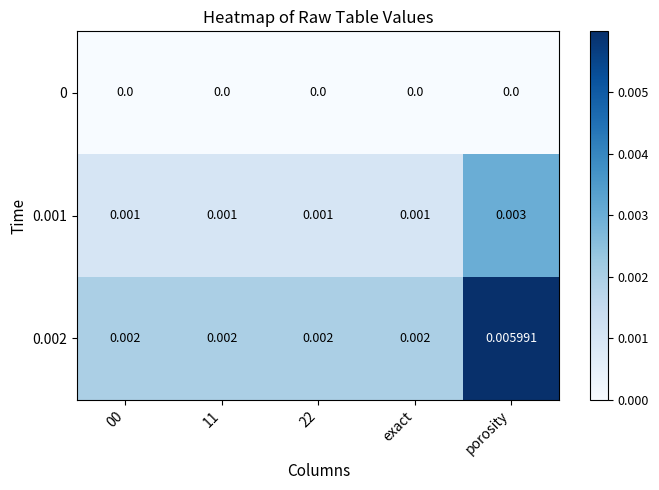

Which label corresponds to the largest value in the chart?

porosity